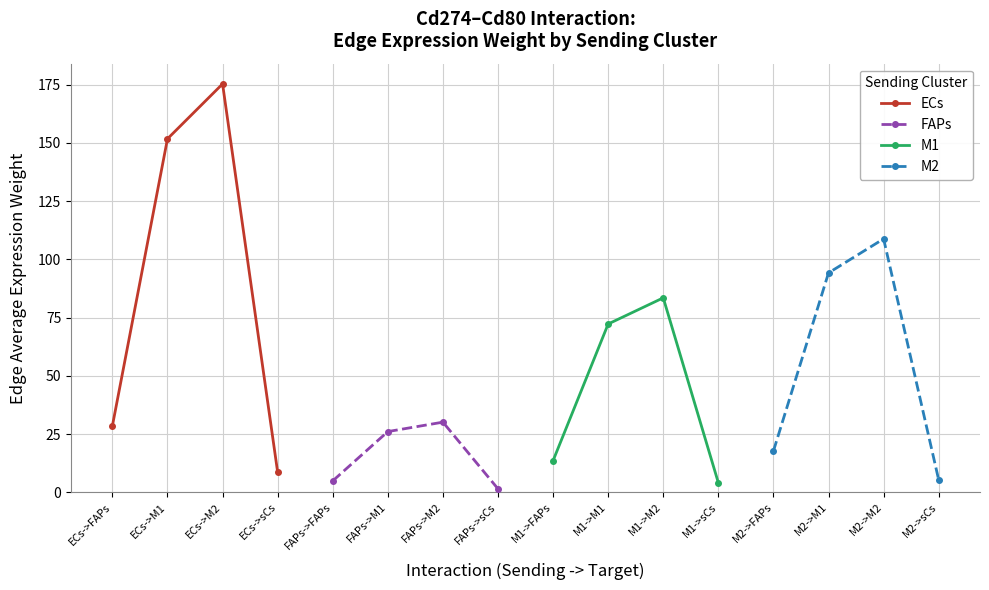

Which category has the lowest value in the M2 series?

M2->sCs